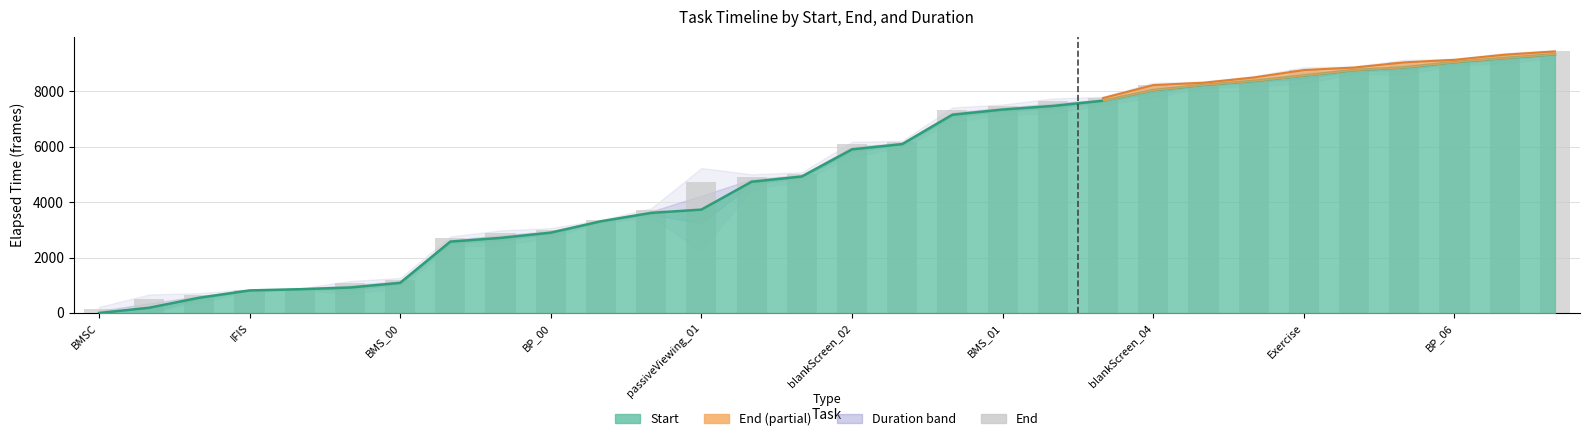

Between BP_06 and BP_00, which is larger?

BP_06